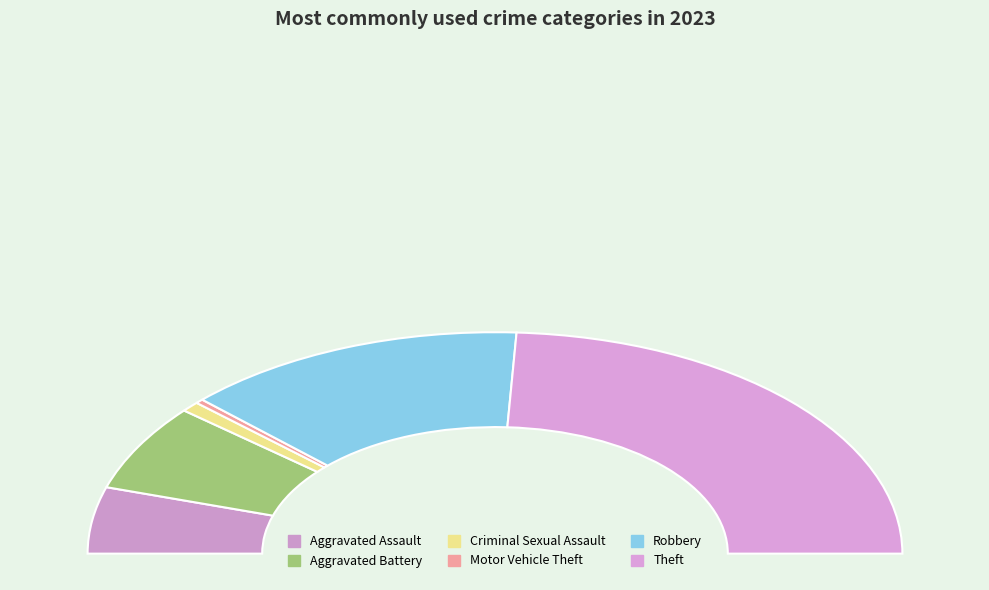

Does Aggravated Assault account for over 50% of the chart?

No